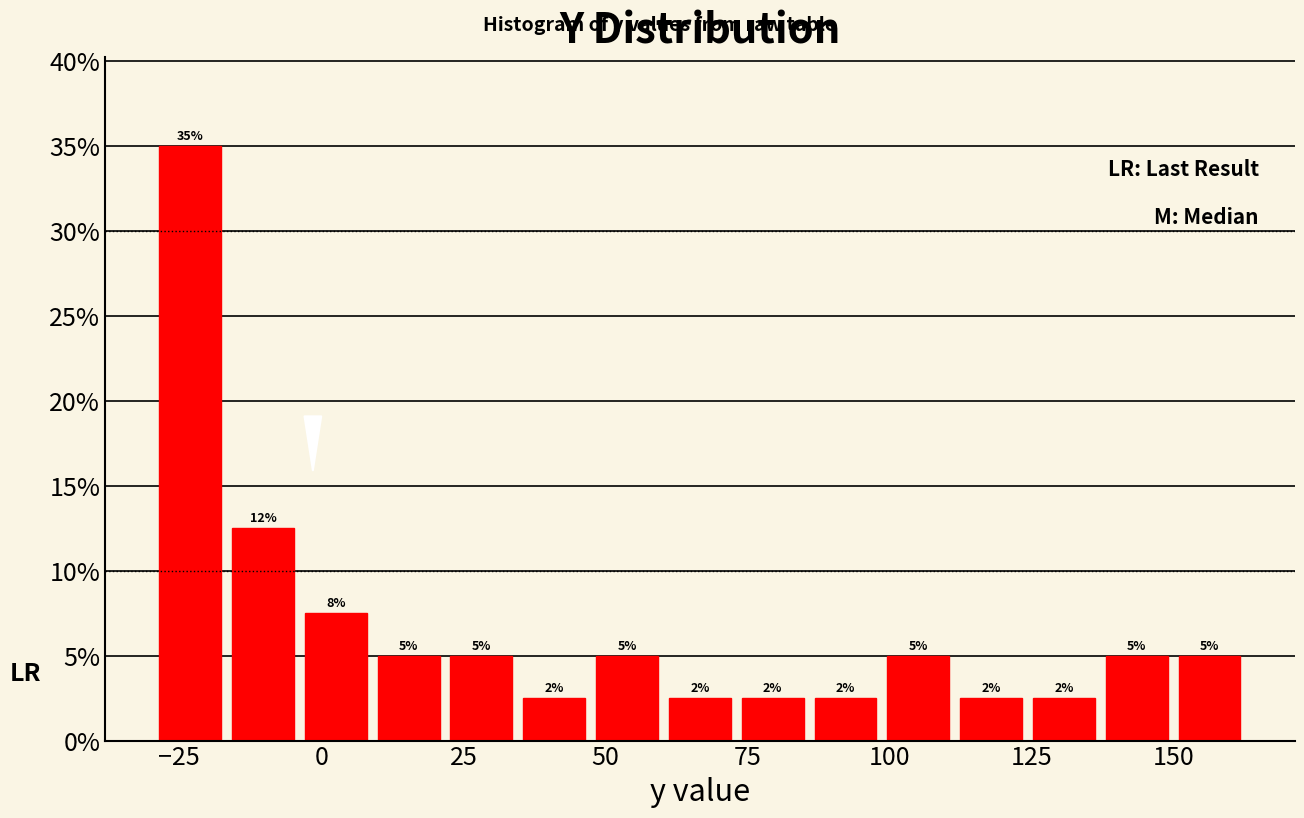

Around what value on the x-axis is the tallest bar? Give the approximate position of its centre, as read against the axis.

-25